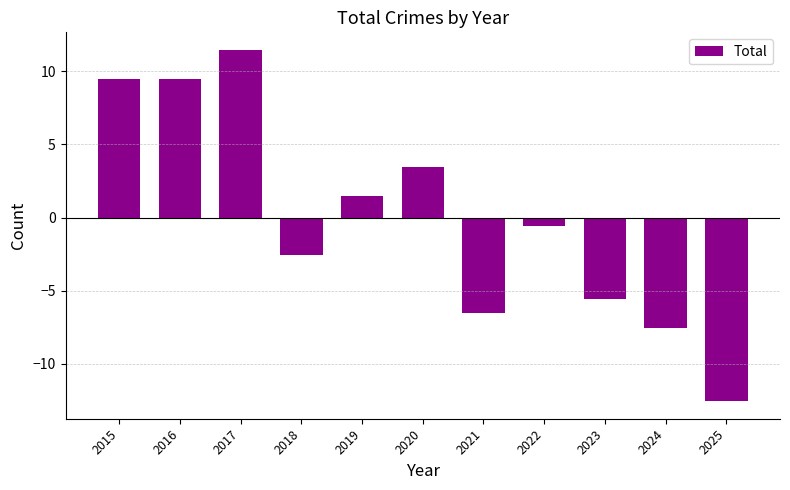

Which has a higher value, 2023 or 2025?

2023